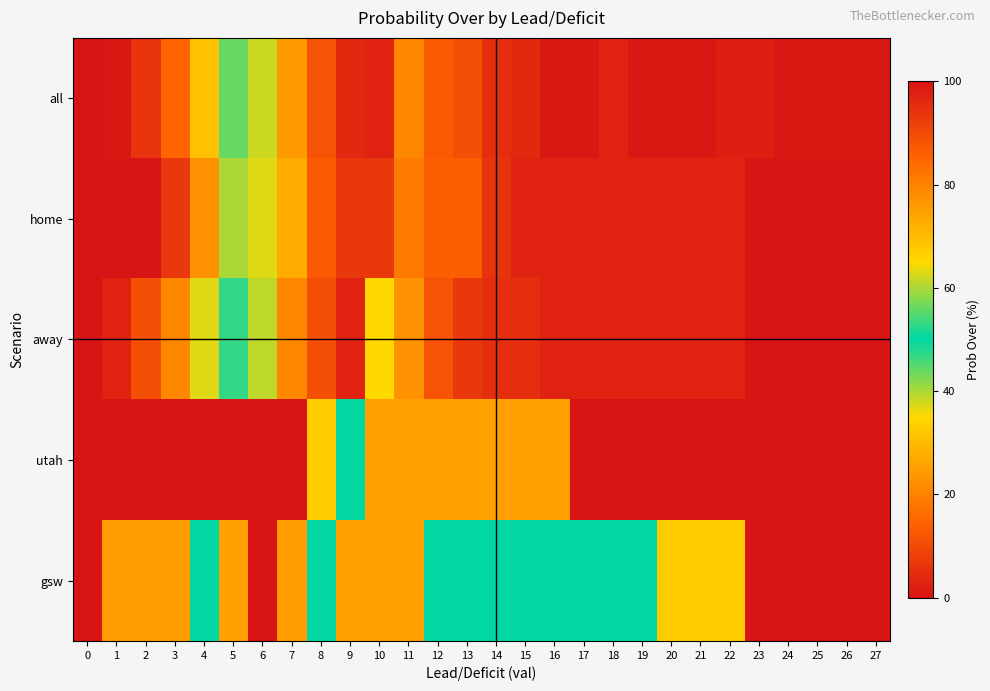

Reading left to right, list all the values displayed in this chart.

all: 0=100	1=99	2=94	3=85	4=69	5=56	6=38	7=24	8=12	9=4	10=3	11=21	12=13	13=11	14=5	15=4	16=1	17=1	18=3	19=1	20=1	21=1	22=2	23=2	24=1	25=1	26=1	27=1
home: 0=100	1=100	2=100	3=93	4=77	5=60	6=37	7=27	8=13	9=7	10=7	11=19	12=14	13=14	14=6	15=3	16=3	17=3	18=3	19=3	20=3	21=3	22=3	23=0	24=0	25=0	26=0	27=0
away: 0=100	1=97	2=89	3=79	4=63	5=53	6=39	7=21	8=11	9=3	10=35	11=23	12=12	13=7	14=5	15=5	16=3	17=3	18=3	19=3	20=3	21=3	22=3	23=0	24=0	25=0	26=0	27=0
utah: 0=100	1=100	2=100	3=100	4=100	5=100	6=100	7=100	8=33	9=50	10=25	11=25	12=25	13=25	14=25	15=25	16=25	17=0	18=0	19=0	20=0	21=0	22=0	23=0	24=0	25=0	26=0	27=0
gsw: 0=100	1=75	2=75	3=75	4=50	5=25	6=100	7=75	8=50	9=25	10=25	11=25	12=50	13=50	14=50	15=50	16=50	17=50	18=50	19=50	20=33	21=33	22=33	23=0	24=0	25=0	26=0	27=0